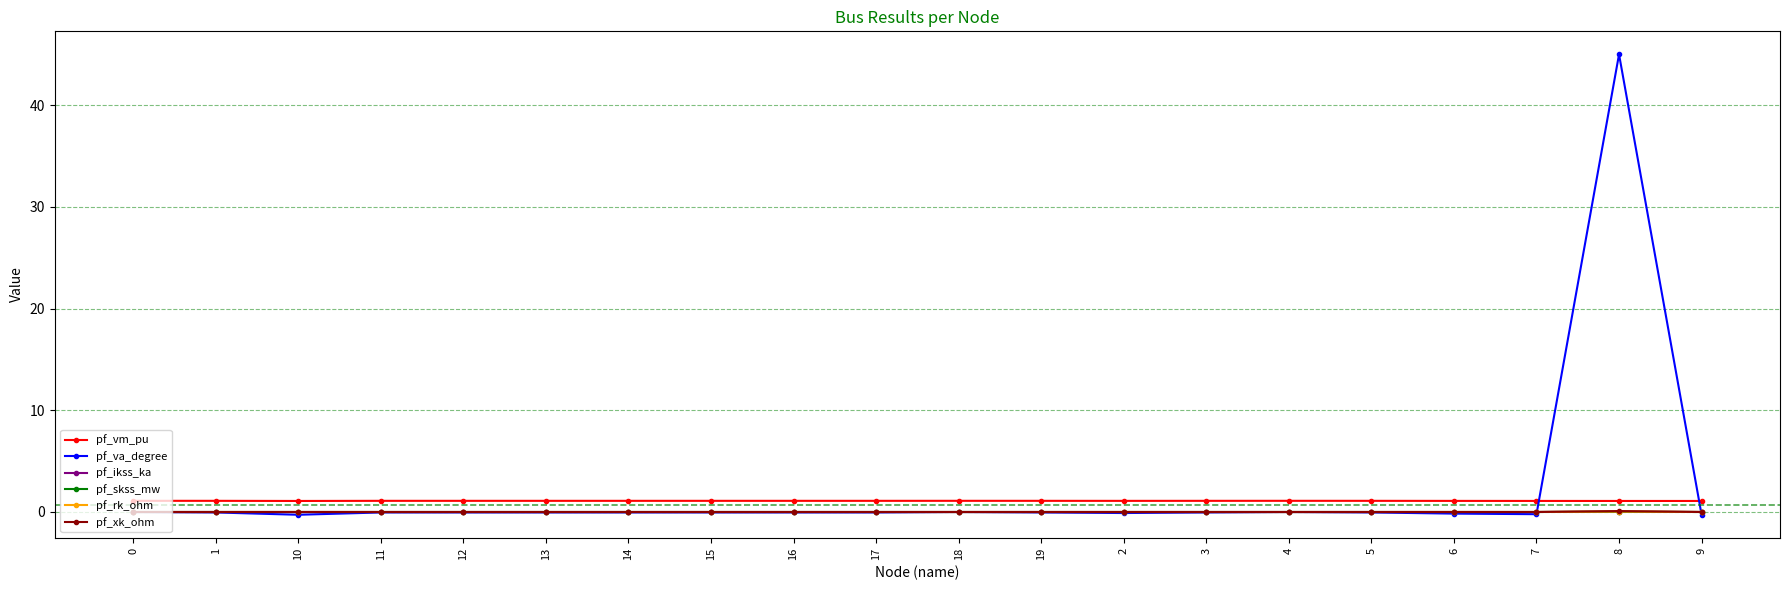

What is the label of the 11th point from the left?

18